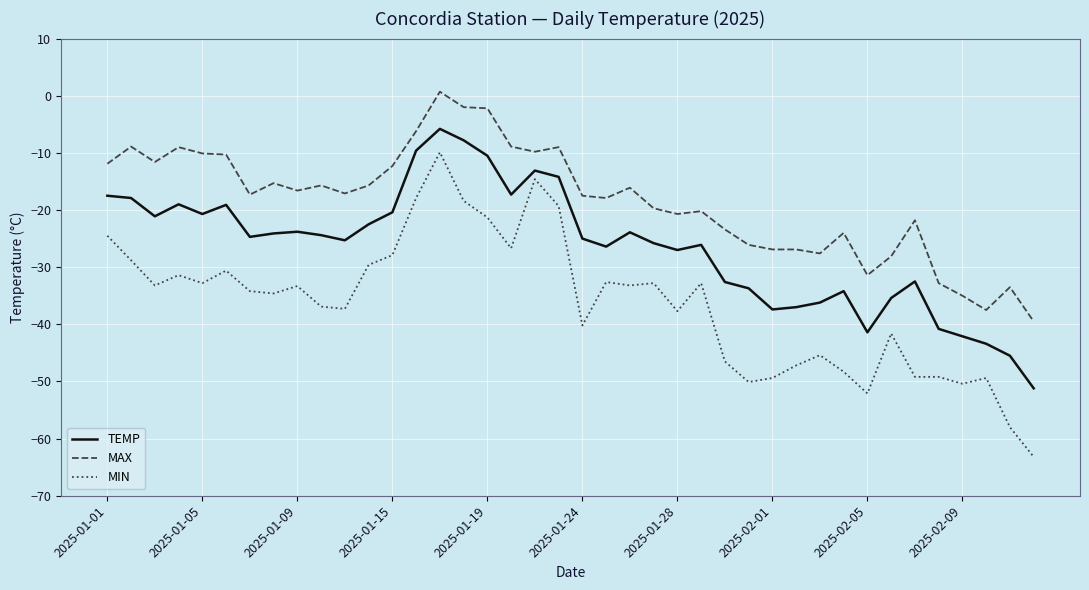

What is the minimum value for MIN?

-63.2